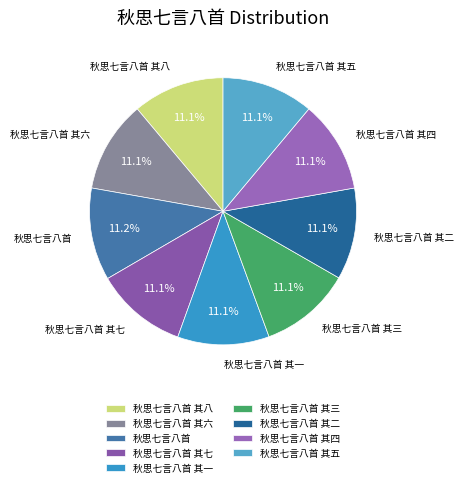

The 秋思七言八首 其一 slice represents 11% of the pie. True or false?

True